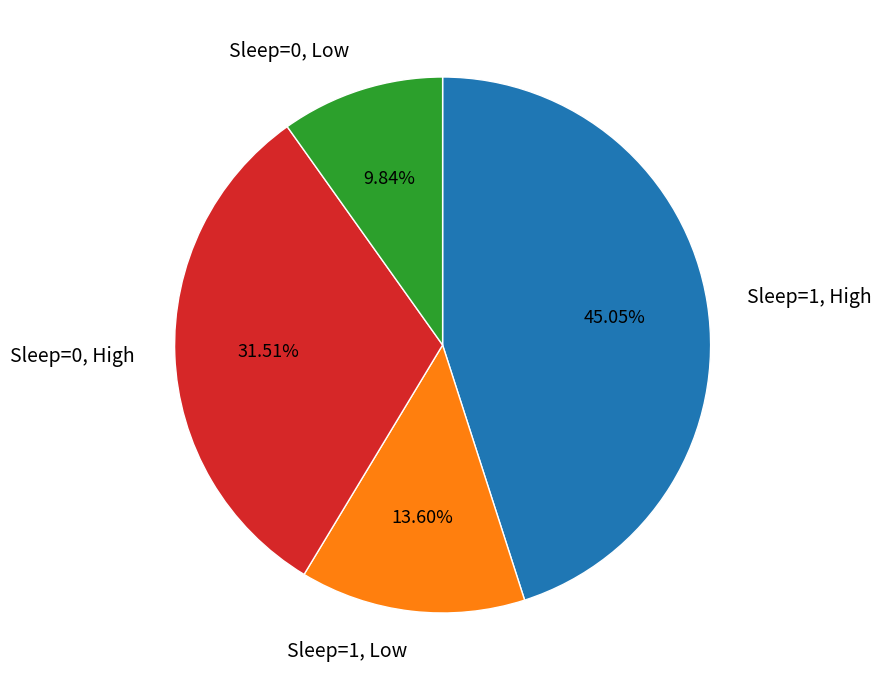

Is there any slice that represents more than half of the pie?

No